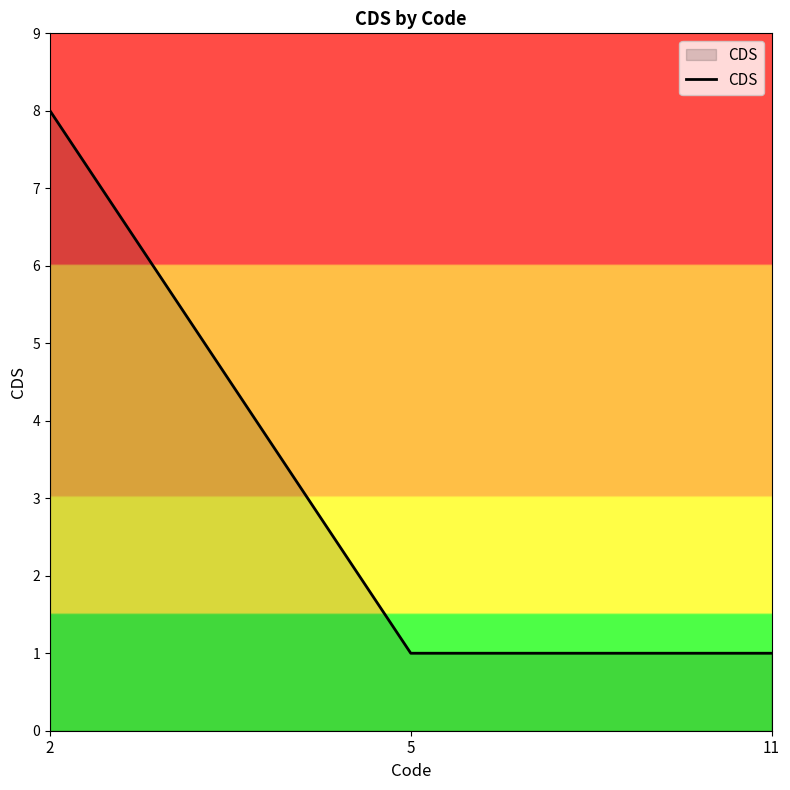

Count the values in the range 1 to 8.

3